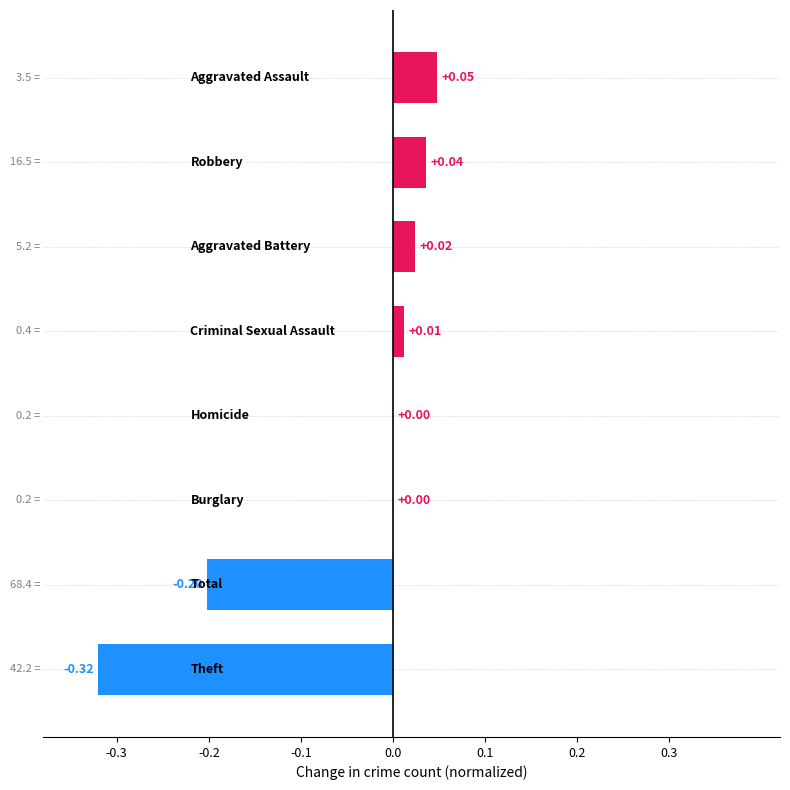

What is the sum of all values?

-0.4